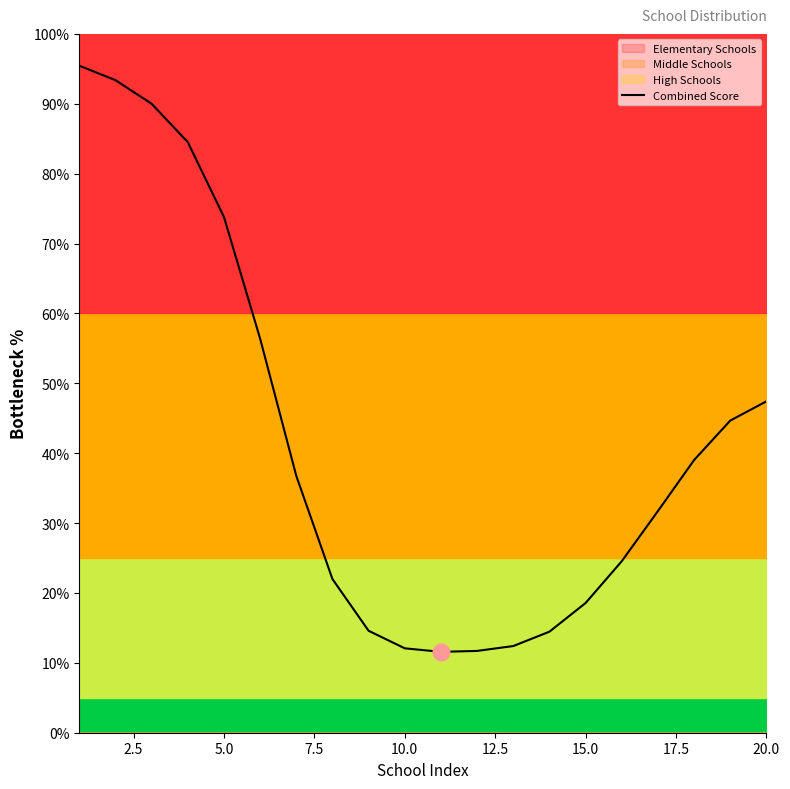

What is the difference between the maximum and minimum values?

83.9